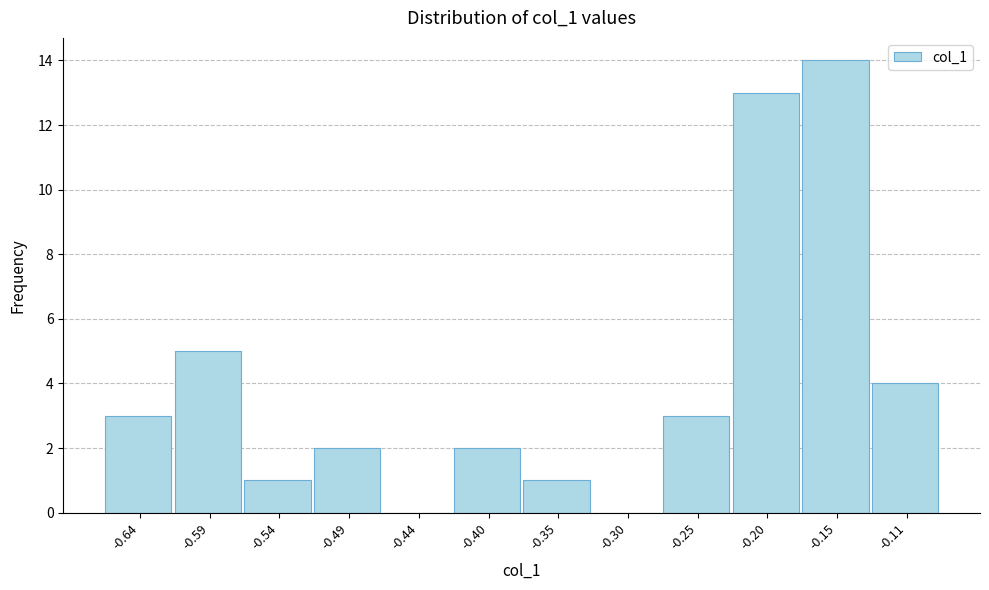

Reading right to left, what are all the values shown in this chart?

-0.11=4	-0.15=14	-0.20=13	-0.25=3	-0.30=0	-0.35=1	-0.40=2	-0.44=0	-0.49=2	-0.54=1	-0.59=5	-0.64=3